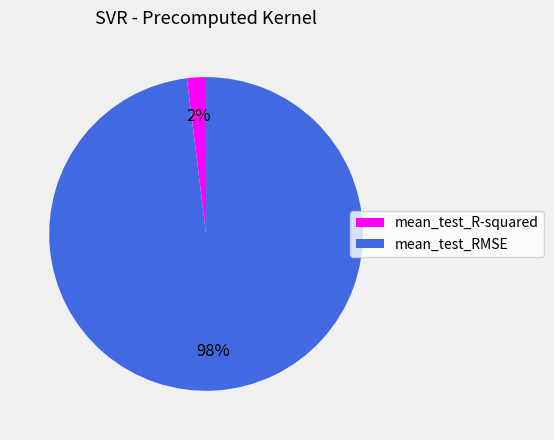

Is the sum of mean_test_RMSE and mean_test_R-squared greater than half?

Yes